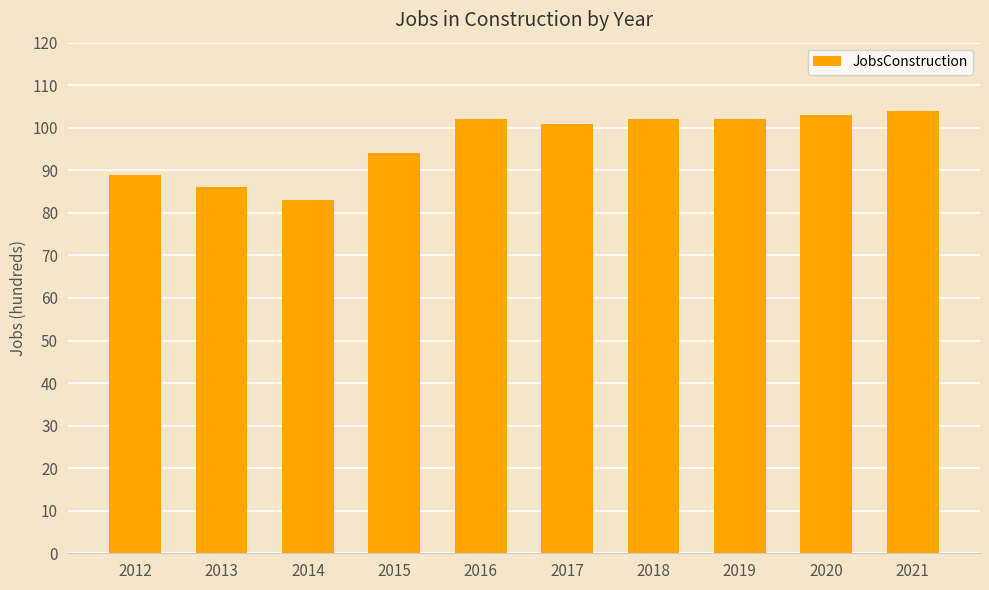

What is the greatest value displayed?

104